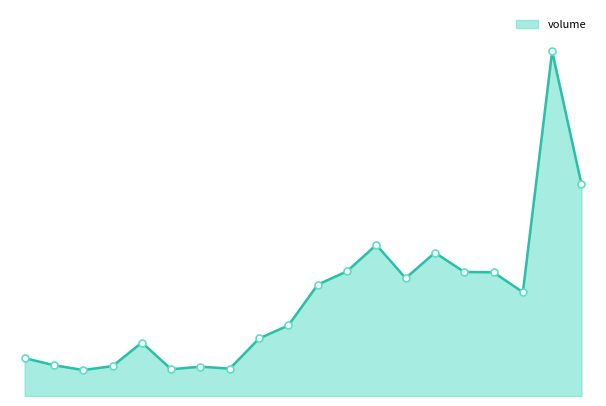

Reading left to right, what are all the values shown in this chart?

266190	216382	182234	210095	375534	187999	206188	192214	403960	495807	782064	875543	1061514	827452	1006624	870895	868713	728814	2420642	1486499